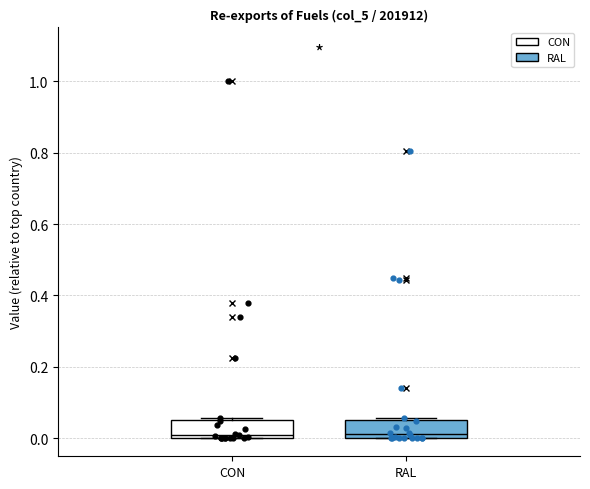

Reading left to right, read every box against the y-axis: the position of its median line, the range the box covers, and the ends of its whiskers. The values are not printed on the chart, so give them approximately, as read against the axis.

CON: median 0.00 (just above the box's lower edge), box 0.00 to 0.06, whiskers 0.00 to 0.06 (just above the box's upper edge)
RAL: median 0.02, box 0.00 to 0.06, whiskers 0.00 to 0.06 (just above the box's upper edge)